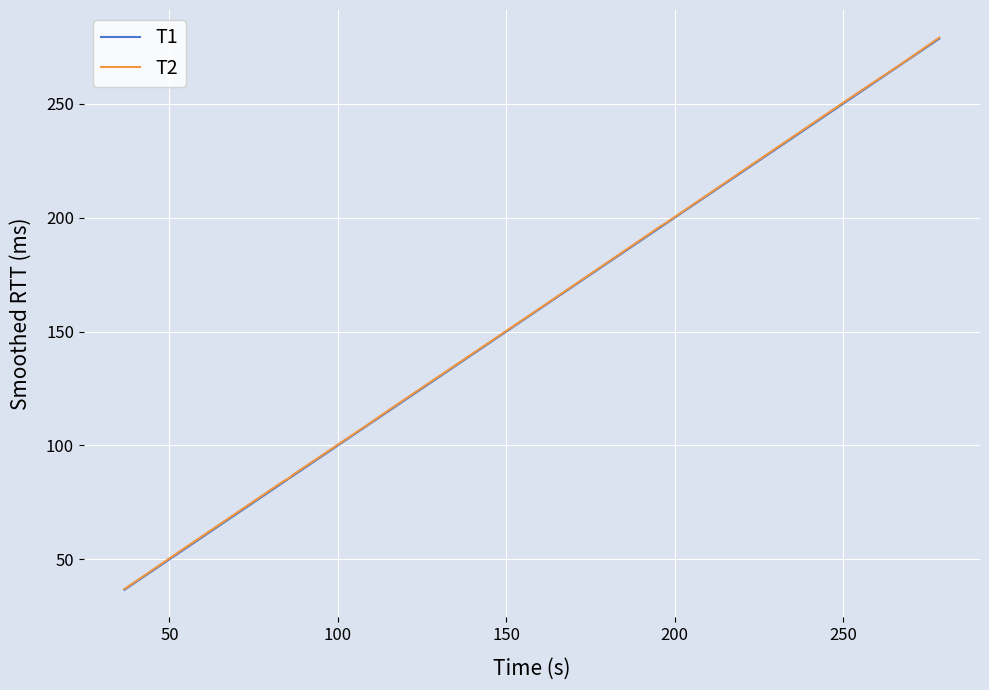

What is the highest value of the T2 series?

279.0